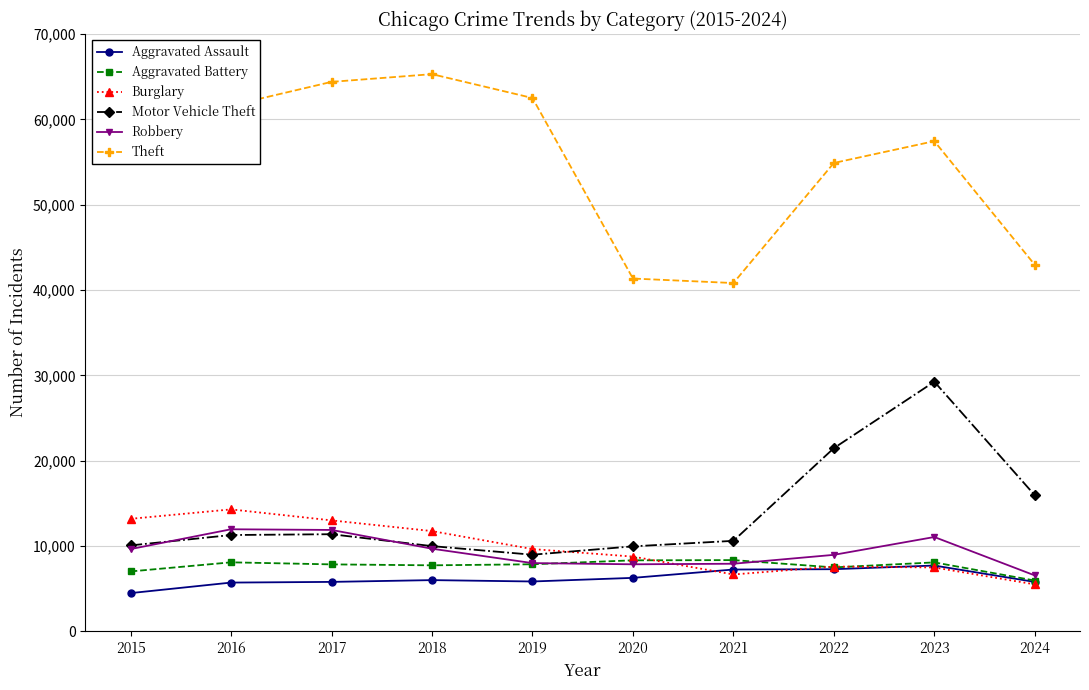

The Aggravated Battery series shows 2820 at 2022. True or false?

False